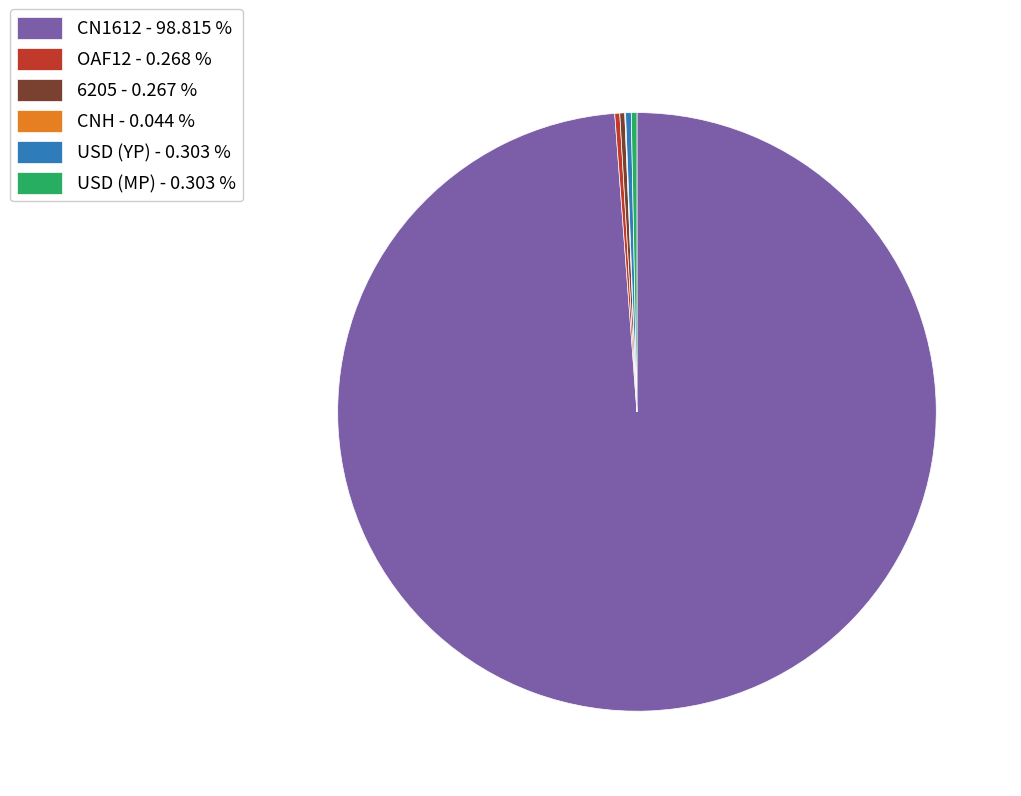

Is the sum of CN1612 - 98.815 % and USD (YP) - 0.303 % greater than half?

Yes